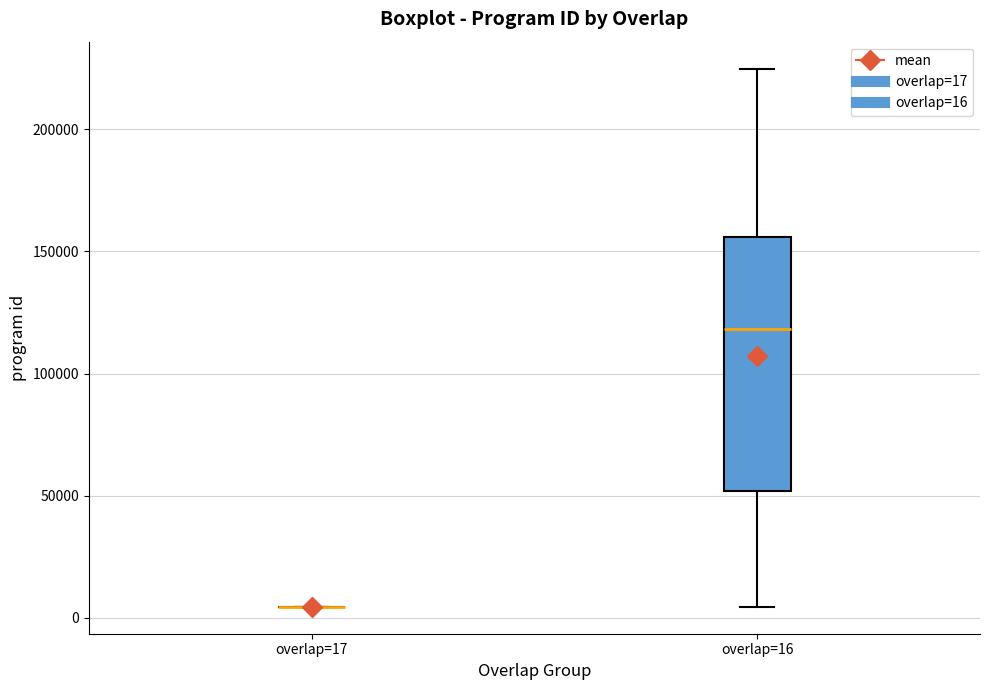

Where does the median line of the box for overlap=16 sit on the y-axis? The values are not printed on the chart, so give them approximately, as read against the axis.

120000